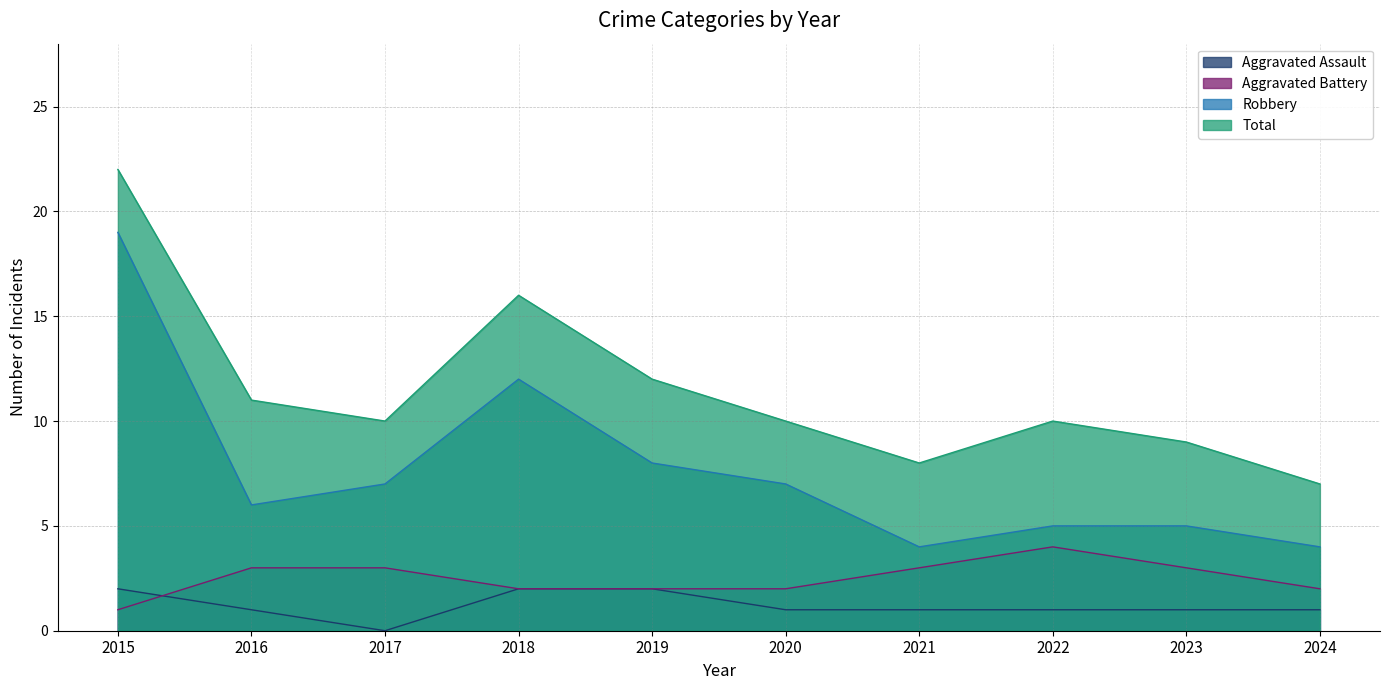

At which category is the sum across all series the highest?

2015